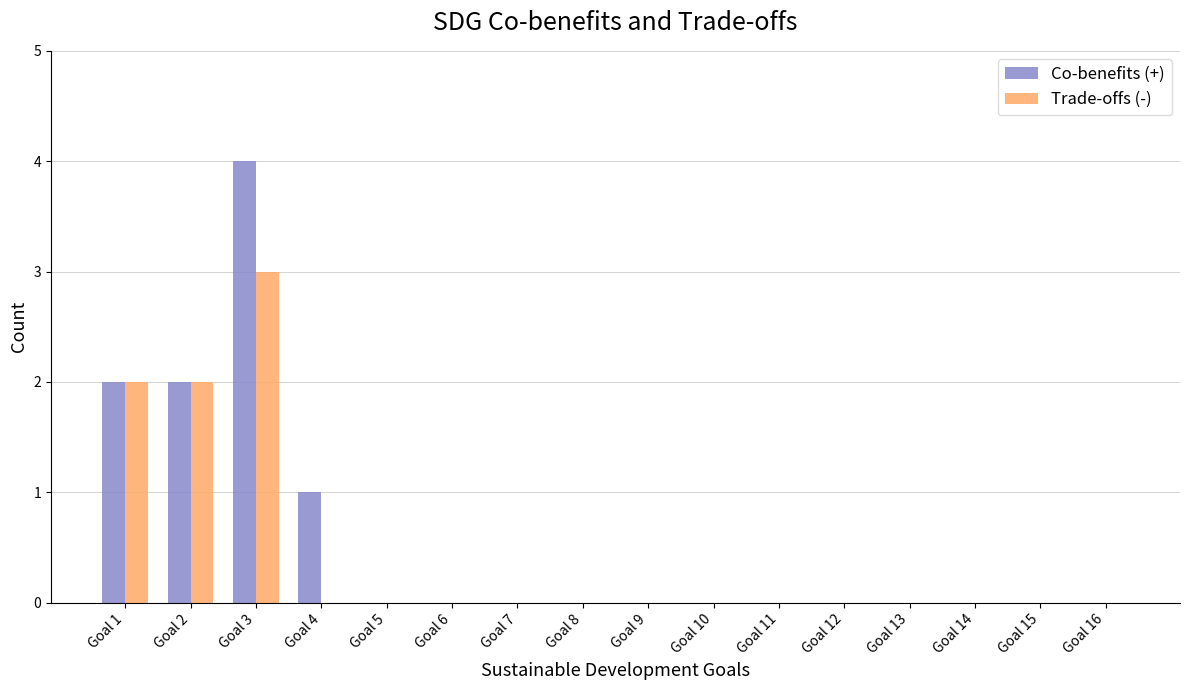

Which category has the highest value in the Co-benefits (+) series?

Goal 3